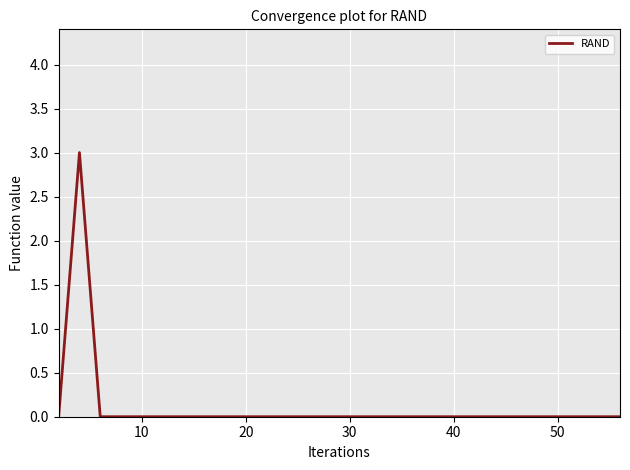

What is the difference between the maximum and minimum values?

3